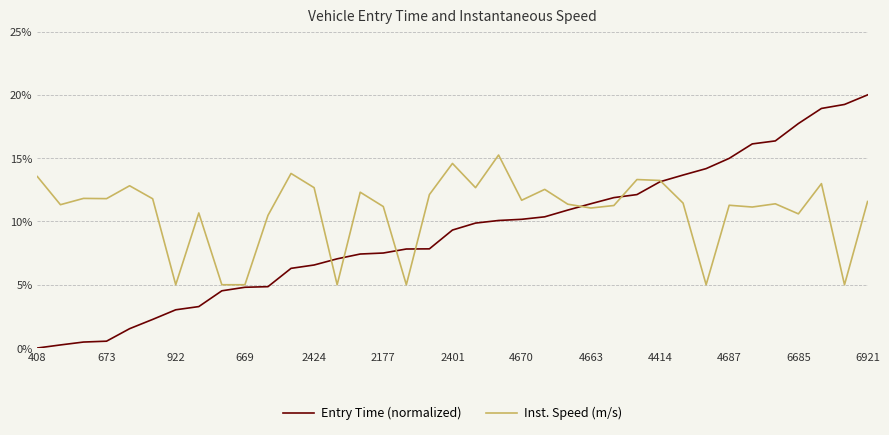

What is the maximum value shown in the chart?

20.0